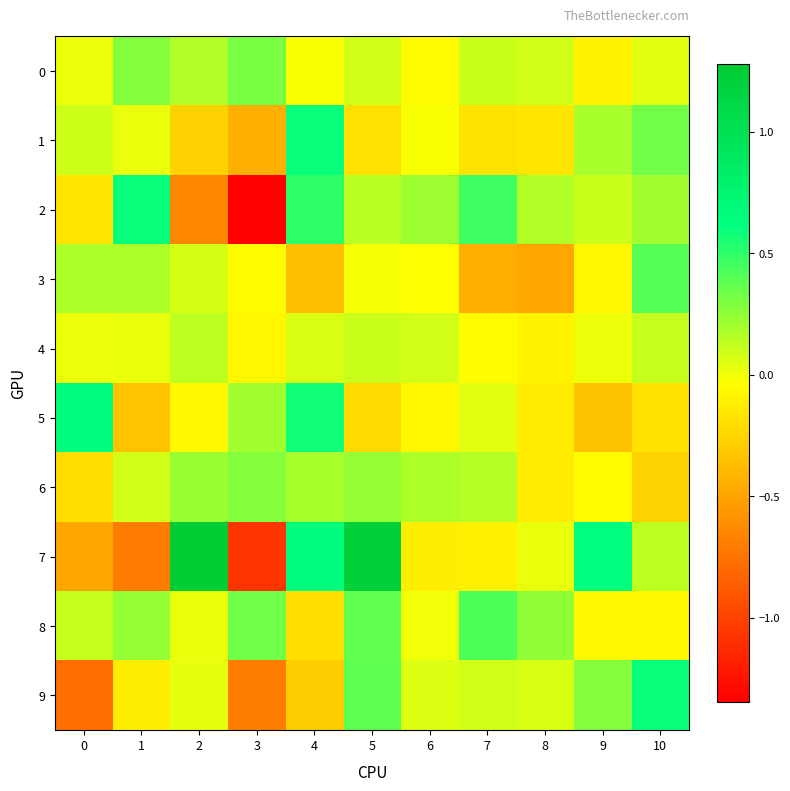

Which series has the widest spread of values?

7